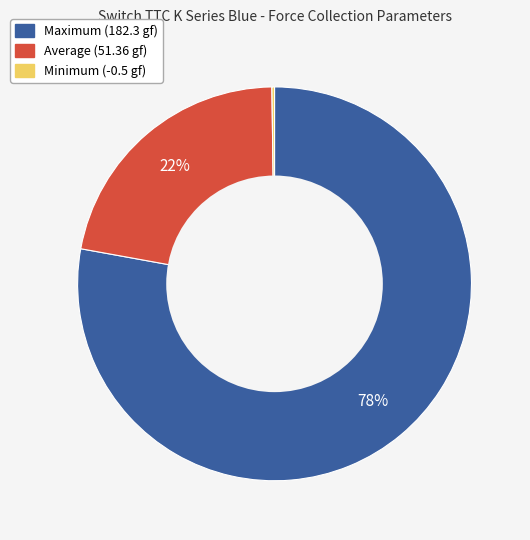

What is the majority slice?

Maximum